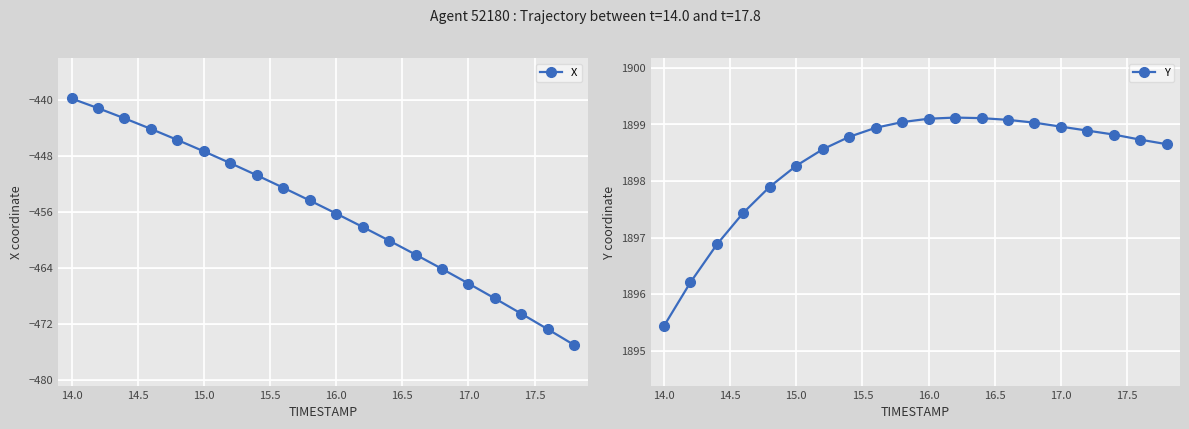

Reading left to right, transcribe all the data shown in this chart.

X: -439.8	-441.2	-442.7	-444.2	-445.8	-447.4	-449.1	-450.8	-452.6	-454.4	-456.2	-458.2	-460.1	-462.1	-464.1	-466.2	-468.4	-470.5	-472.7	-475.0
Y: 1895.4	1896.2	1896.9	1897.4	1897.9	1898.3	1898.6	1898.8	1898.9	1899.0	1899.1	1899.1	1899.1	1899.1	1899.0	1899.0	1898.9	1898.8	1898.7	1898.7